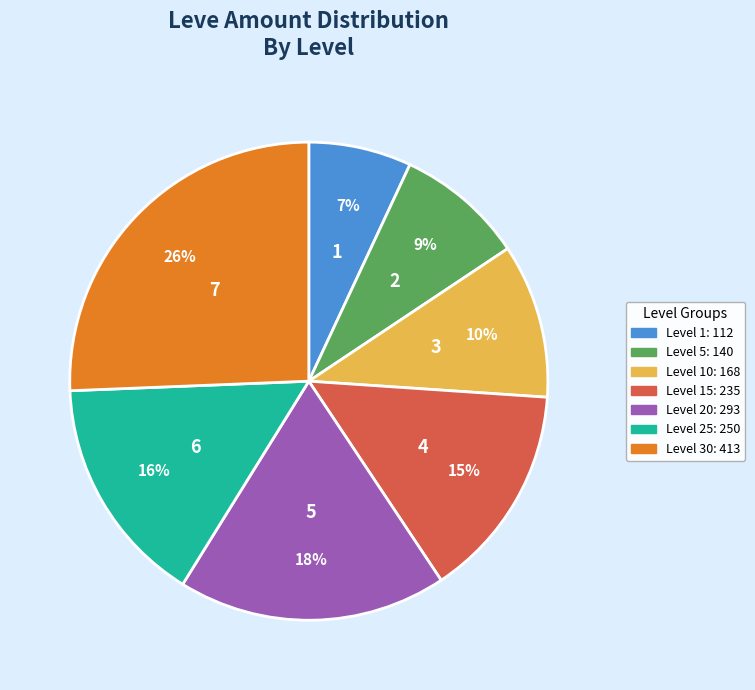

Does any single category account for the majority?

No